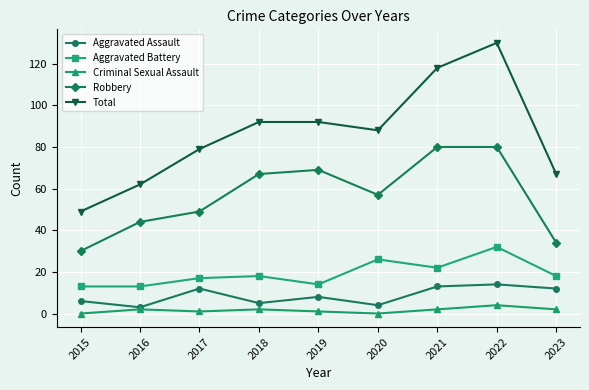

Where is the first local minimum for Total?

2020